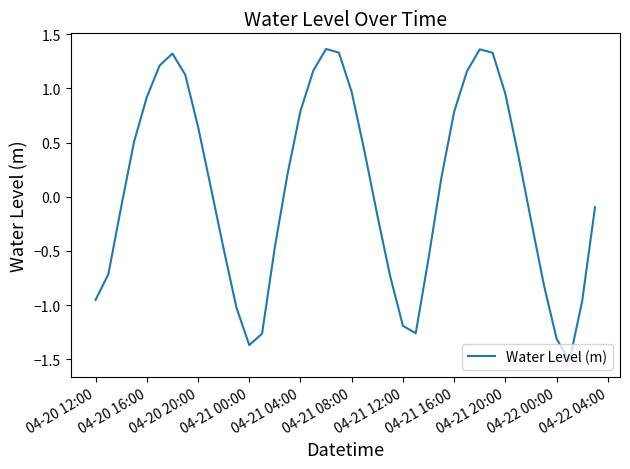

What is the average value?

0.1